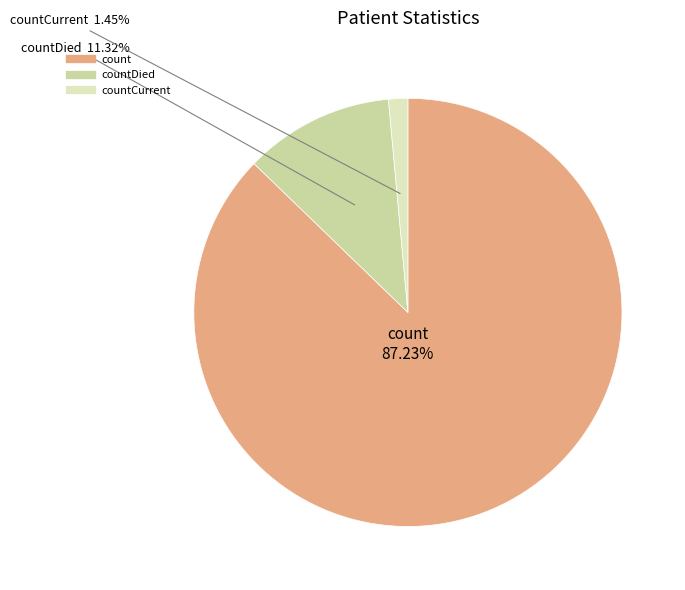

Is there a majority slice in this chart?

Yes